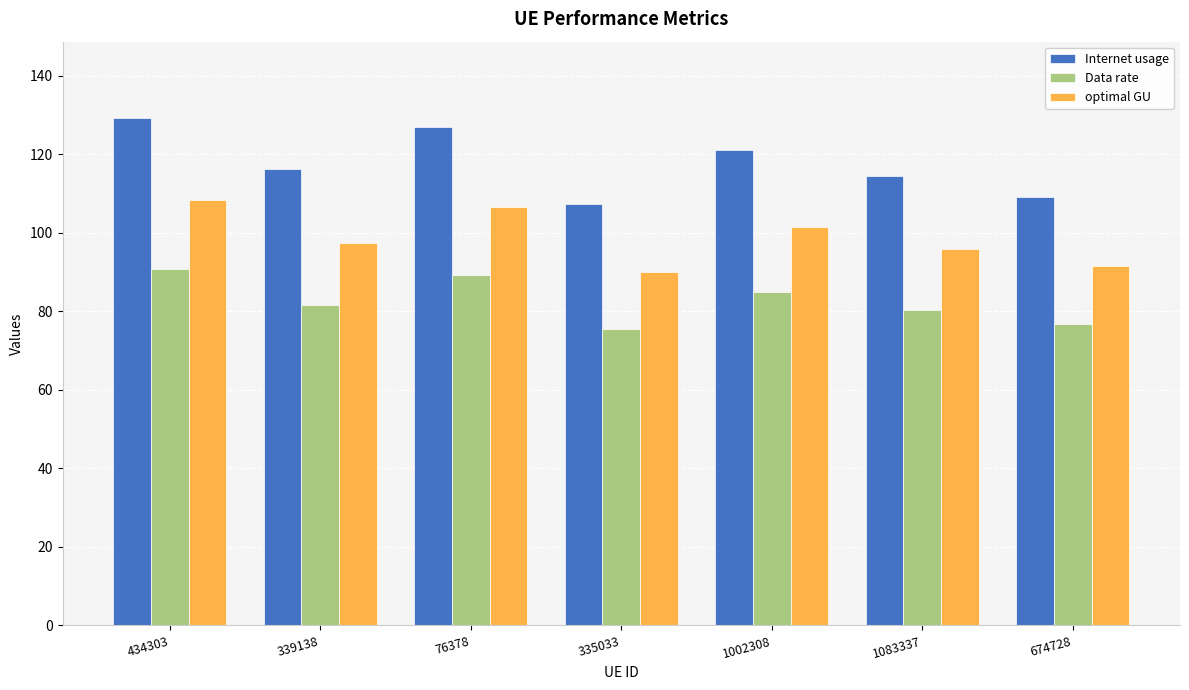

Are the bars horizontal?

No